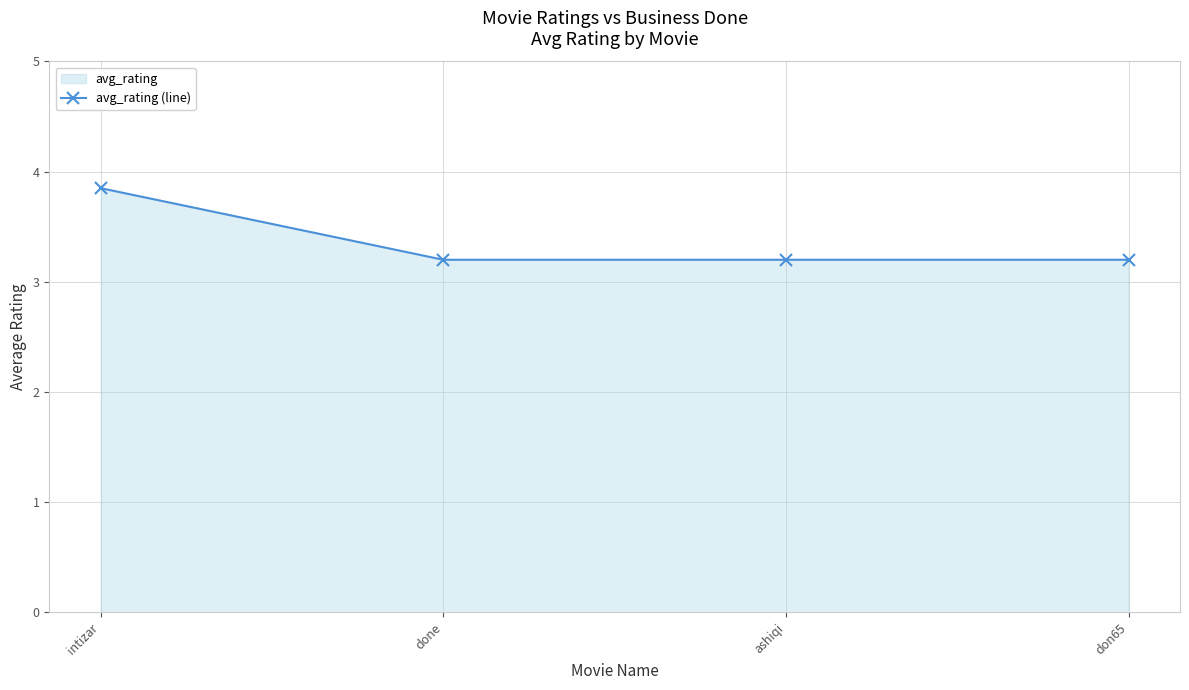

What is the change in value from intizar to done?

-0.6